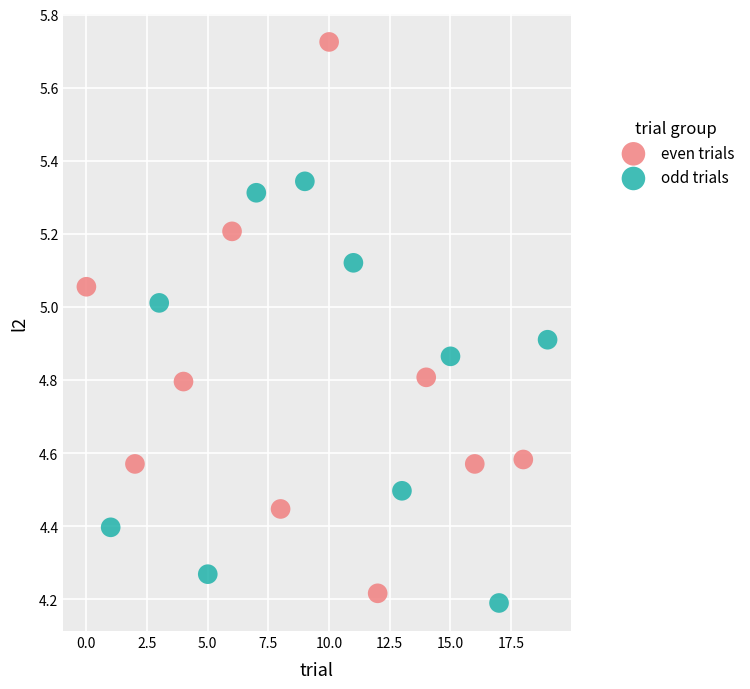

Which series reaches the maximum Y coordinate?

even trials